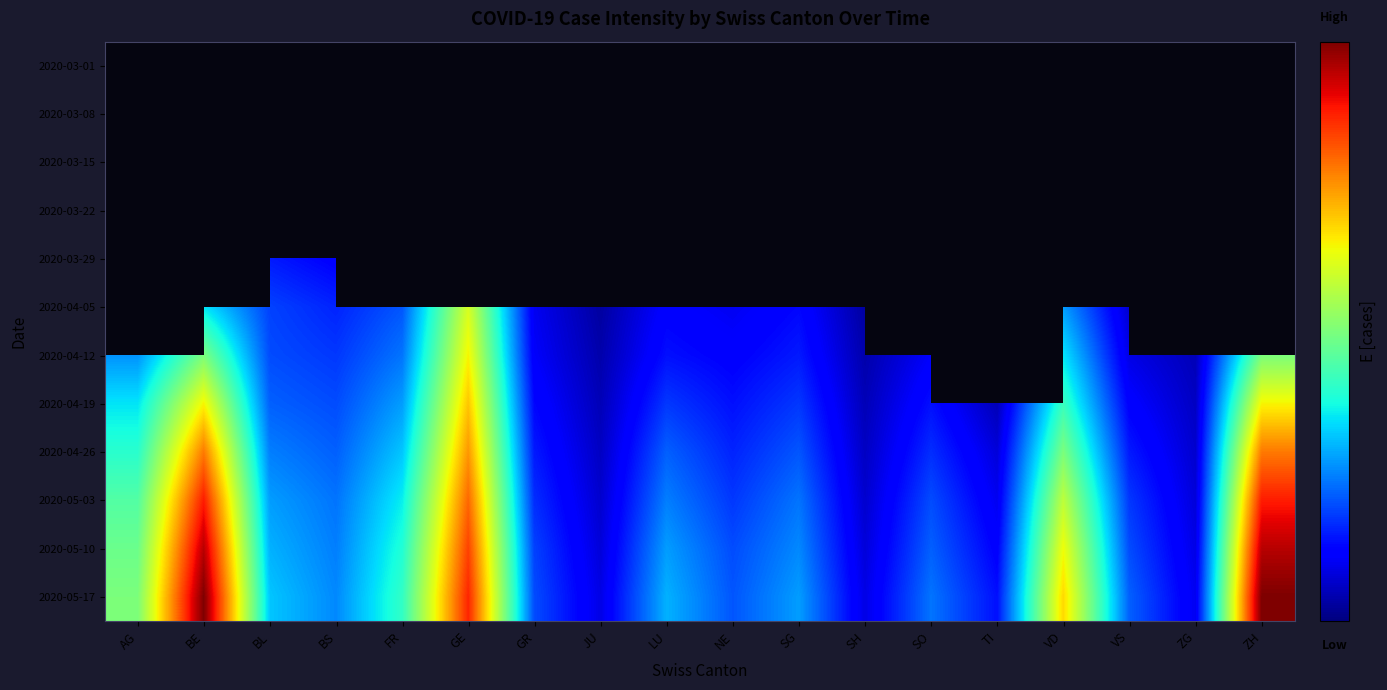

At TI, list the series in order from smallest to largest.

2020-03-01, 2020-03-08, 2020-03-15, 2020-03-22, 2020-03-29, 2020-04-05, 2020-04-12, 2020-04-19, 2020-04-26, 2020-05-03, 2020-05-10, 2020-05-17